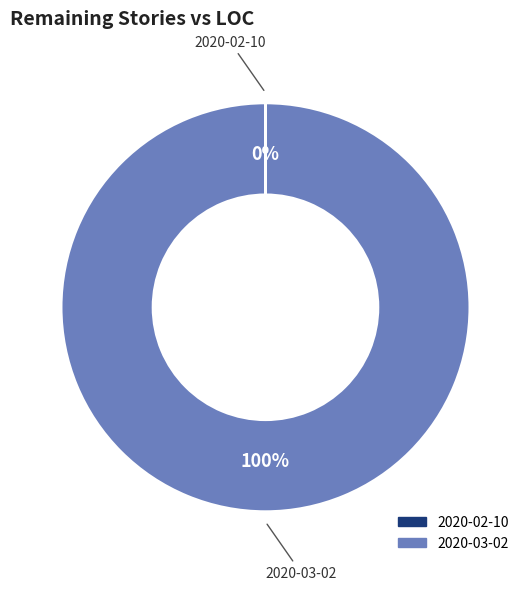

What is the largest slice in the pie chart?

2020-03-02